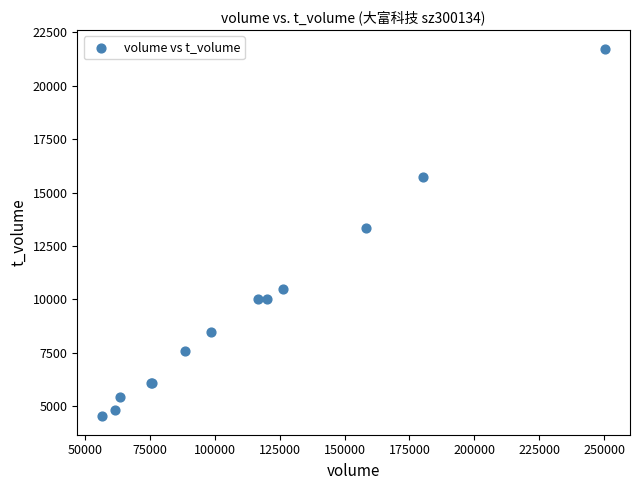

What Y value in the scatter plot is closest to 13139?

13365